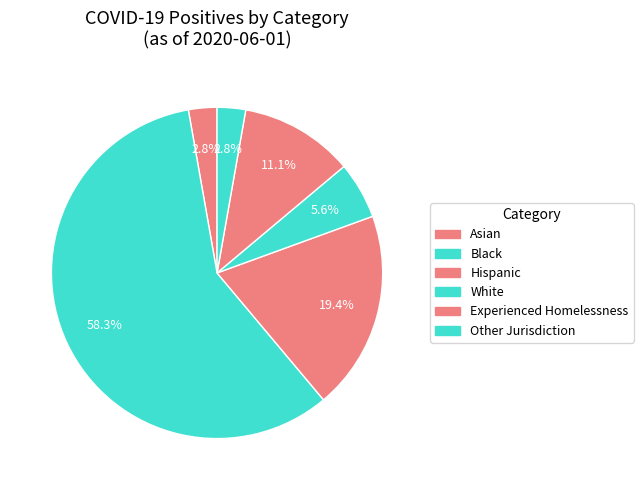

Rank the categories by value from lowest to highest.

Asian, Other Jurisdiction, White, Experienced Homelessness, Hispanic, Black